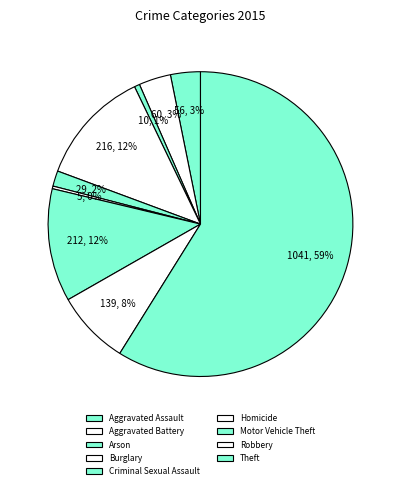

To the nearest percent, what is the combined percentage of Burglary and Motor Vehicle Theft?

24%